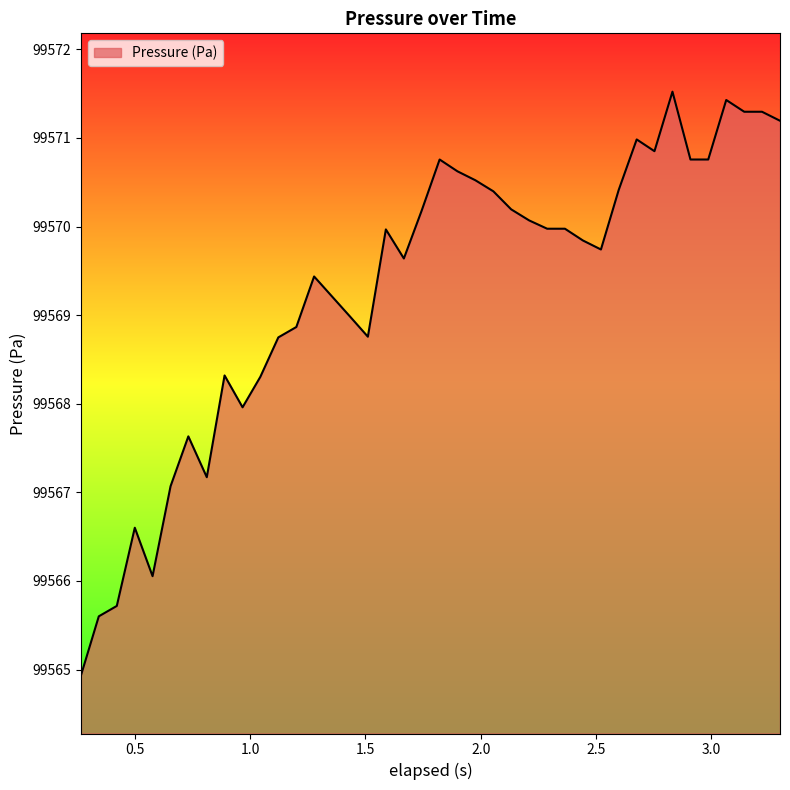

What is the maximum value shown in the chart?

99571.5